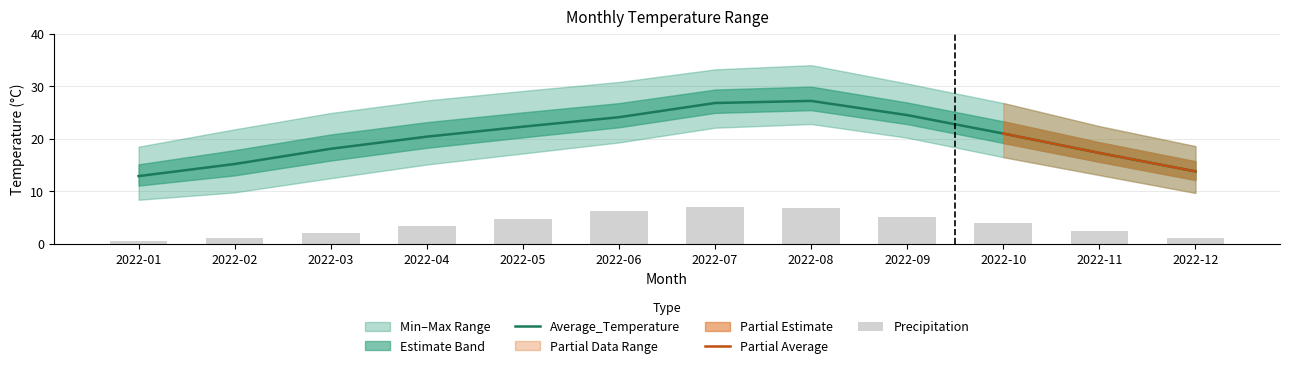

At how many categories does at least one series exceed 18?

8